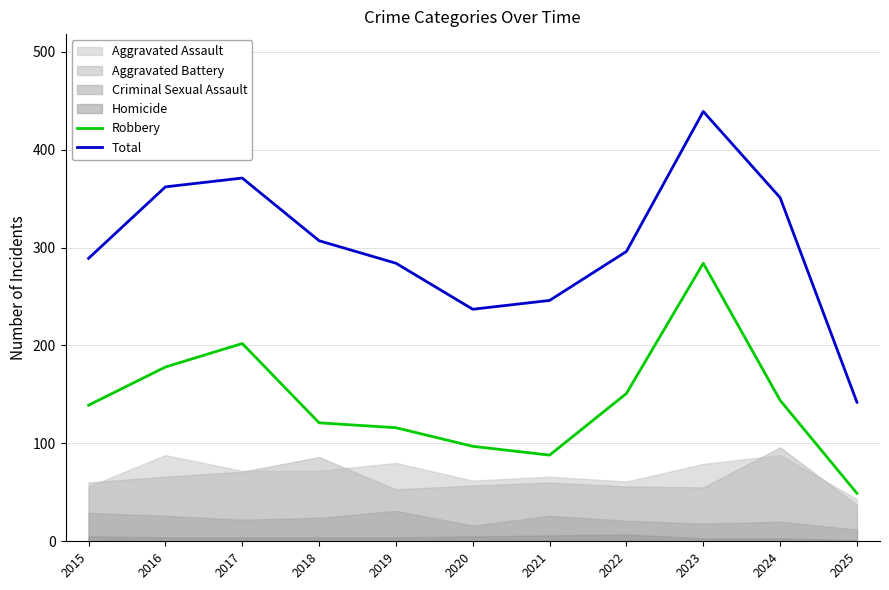

What is the value of the Robbery point at the 5th from the left?

116